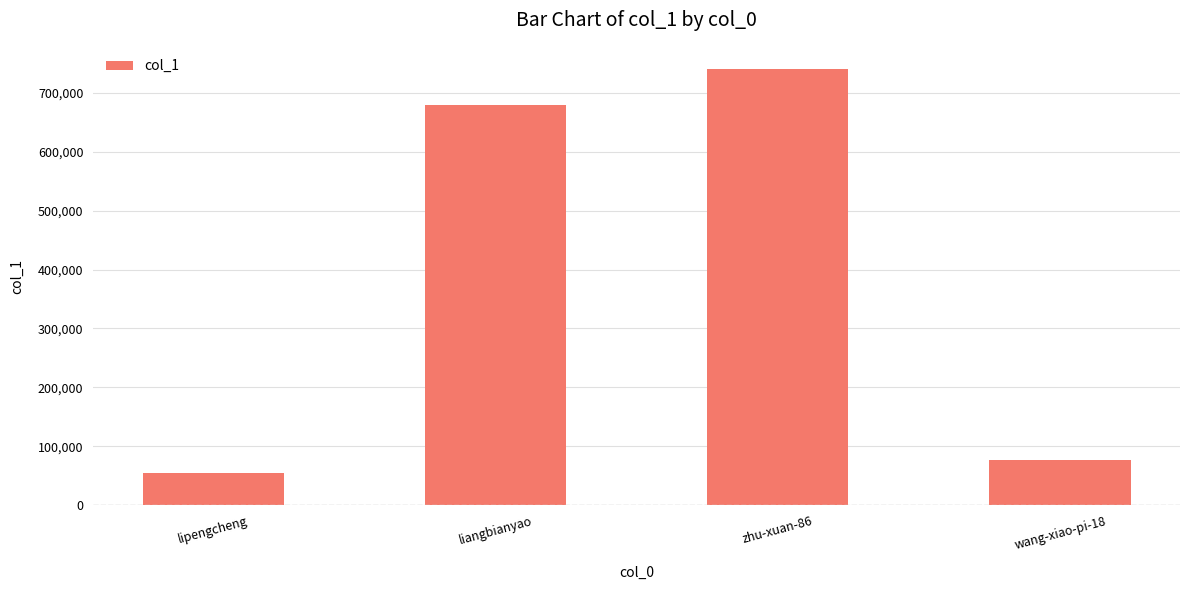

Approximately how many times larger is the value at wang-xiao-pi-18 compared to lipengcheng?

1.4